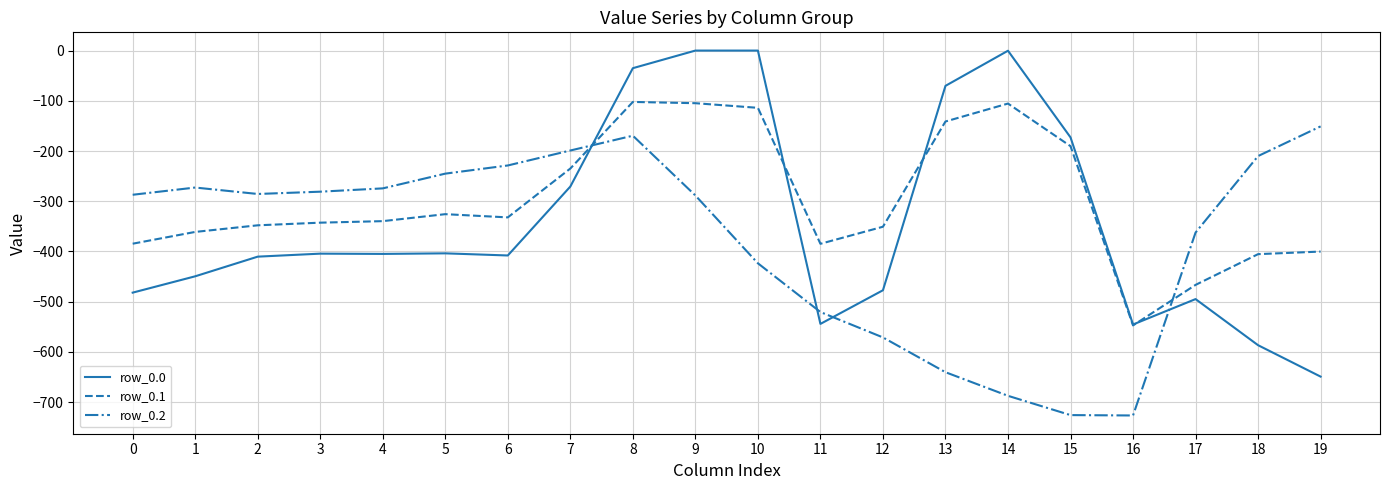

What is the minimum value shown in the chart?

-726.6